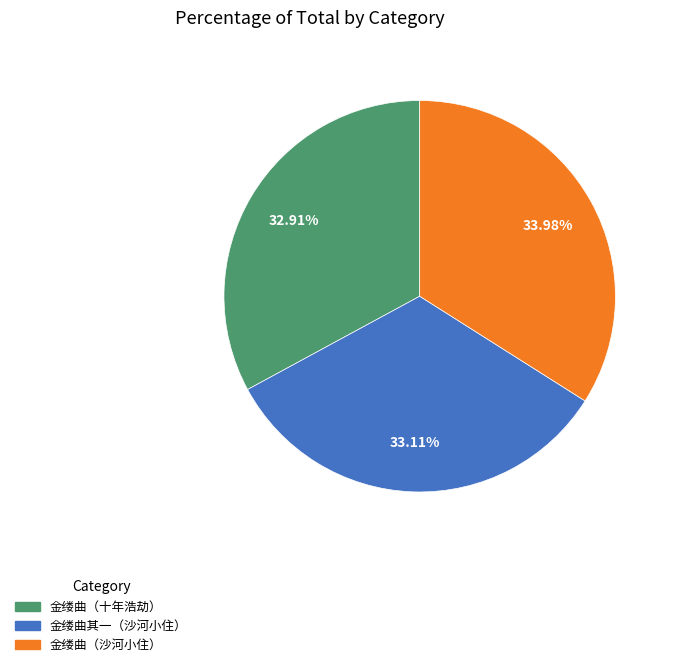

Is there any slice that represents more than half of the pie?

No